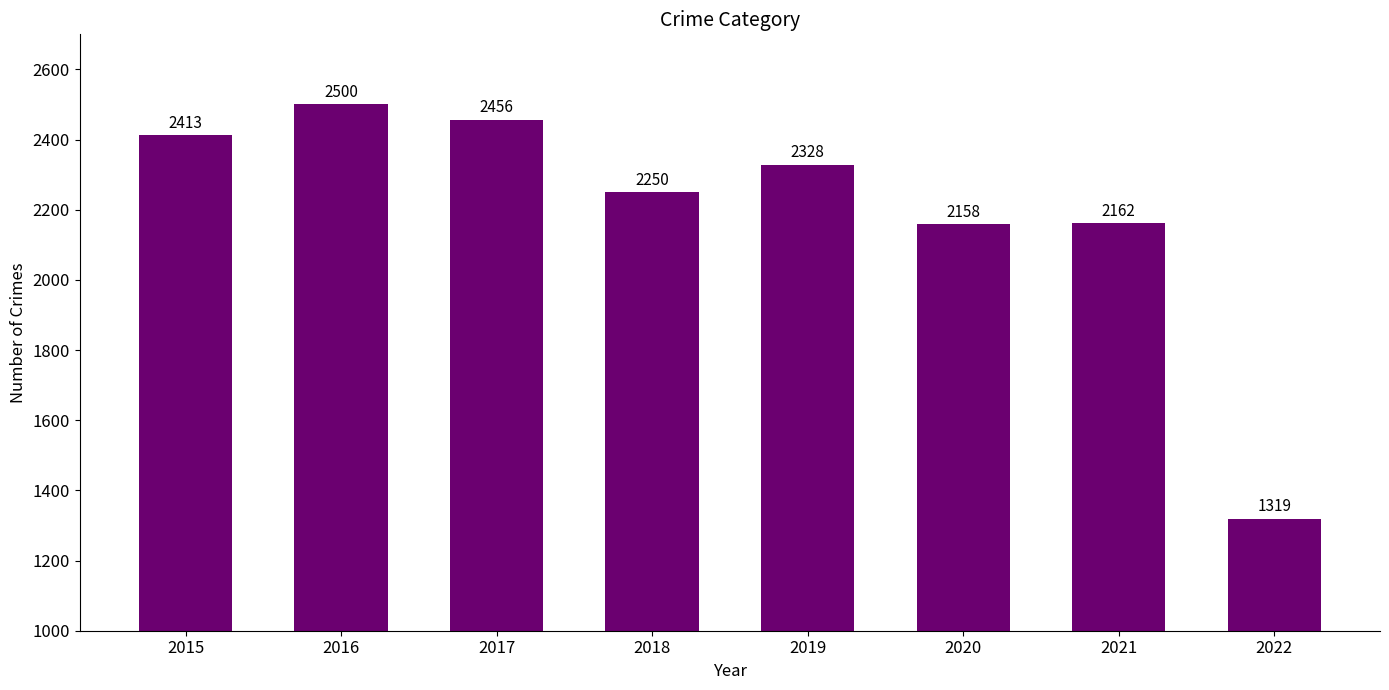

List the labels in order of value, largest first.

2016, 2017, 2015, 2019, 2018, 2021, 2020, 2022